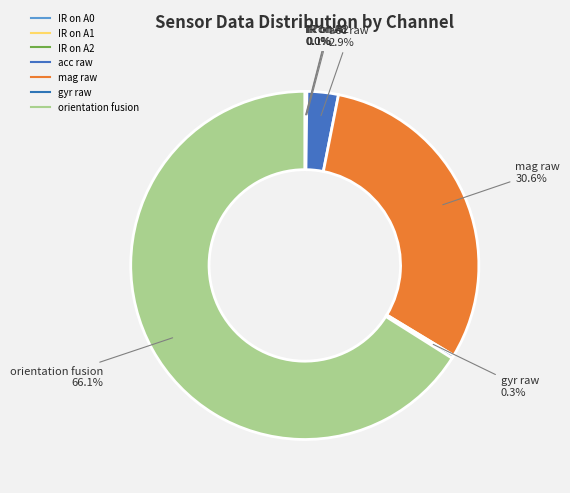

What percentage is the mag raw slice, to the nearest percent?

31%